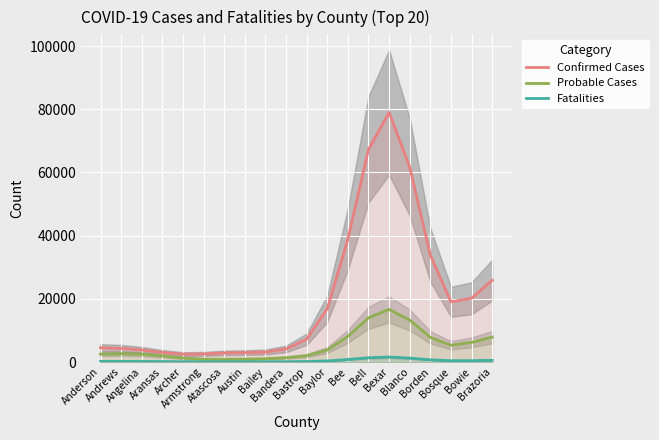

What are all the series names shown in the legend?

Confirmed Cases, Probable Cases, Fatalities